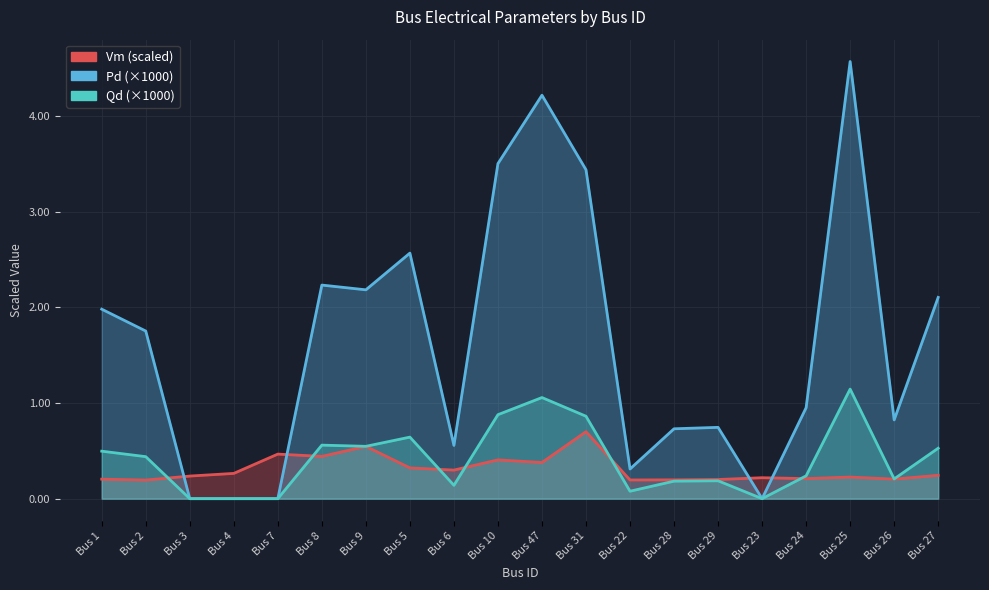

Which category has the highest value in the Vm series?

Bus 31